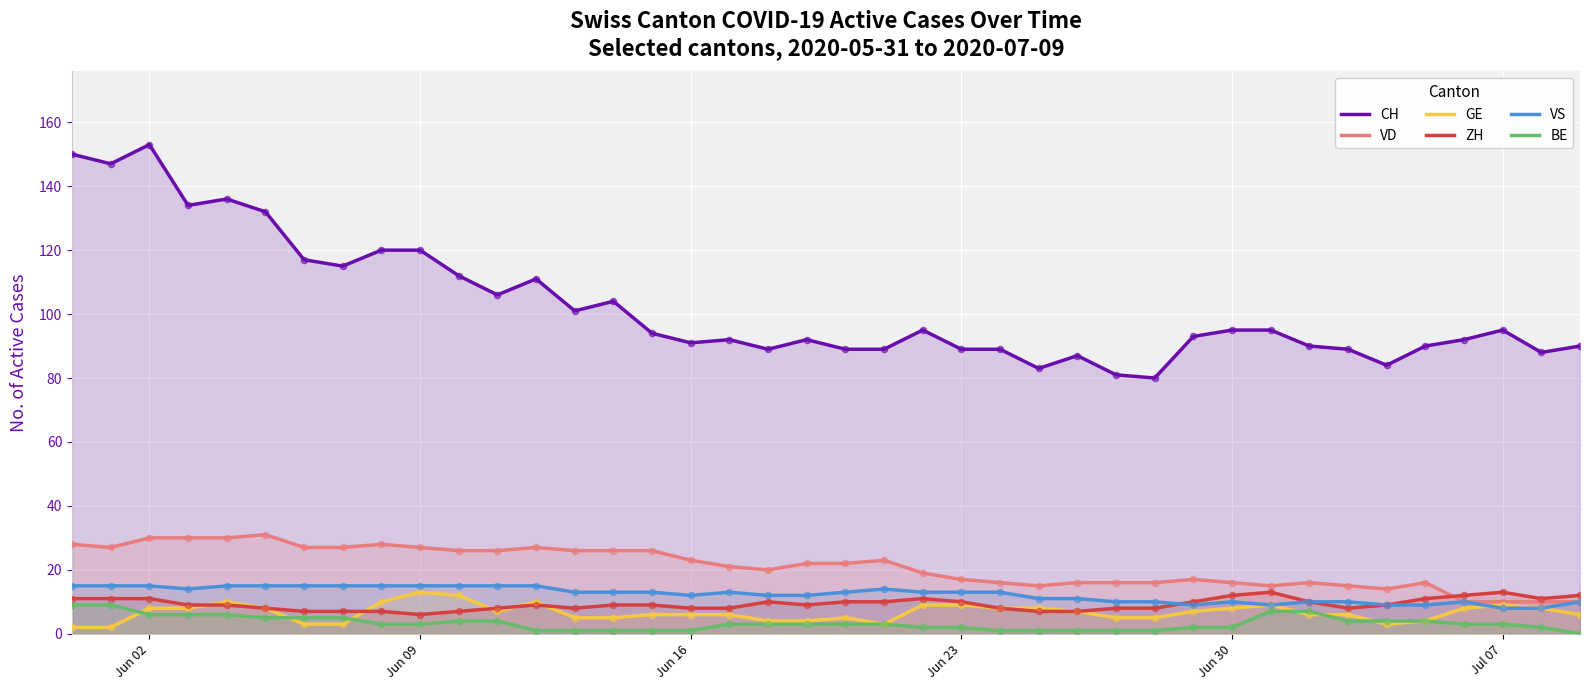

At how many categories does at least one series exceed 80?

39